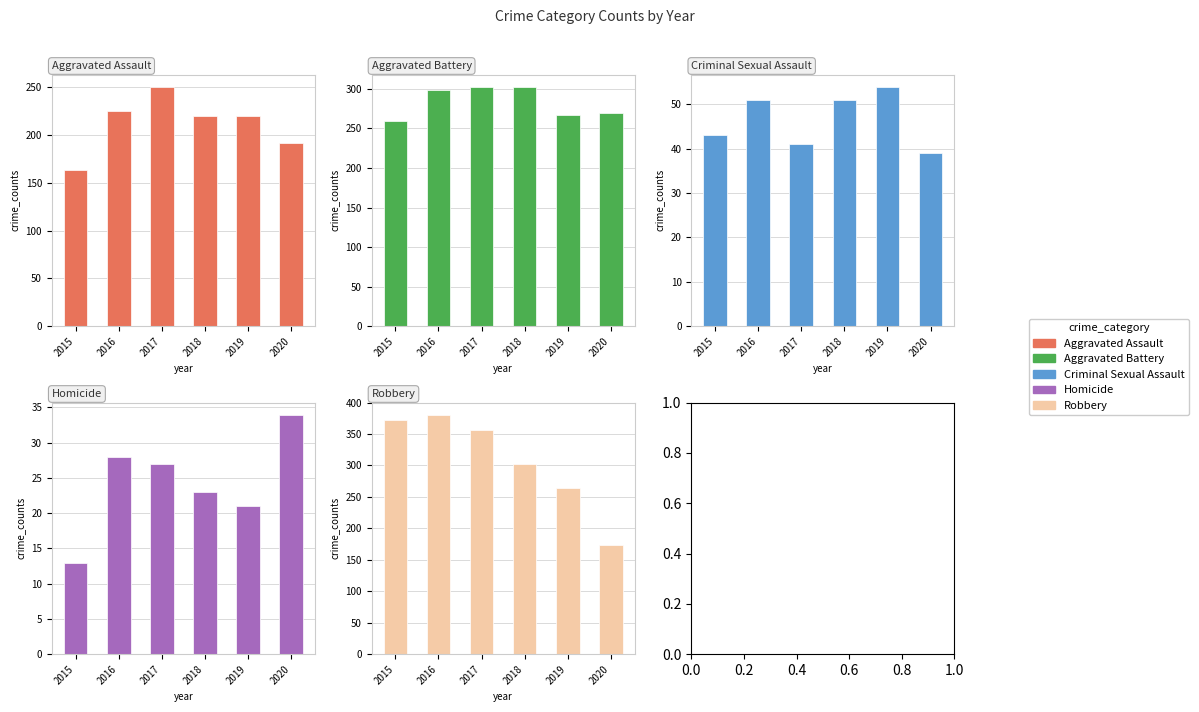

Are the bars grouped side by side (vs. stacked)?

Yes